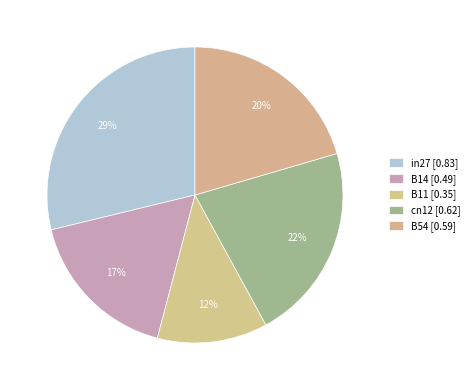

Count the number of slices in the pie.

5